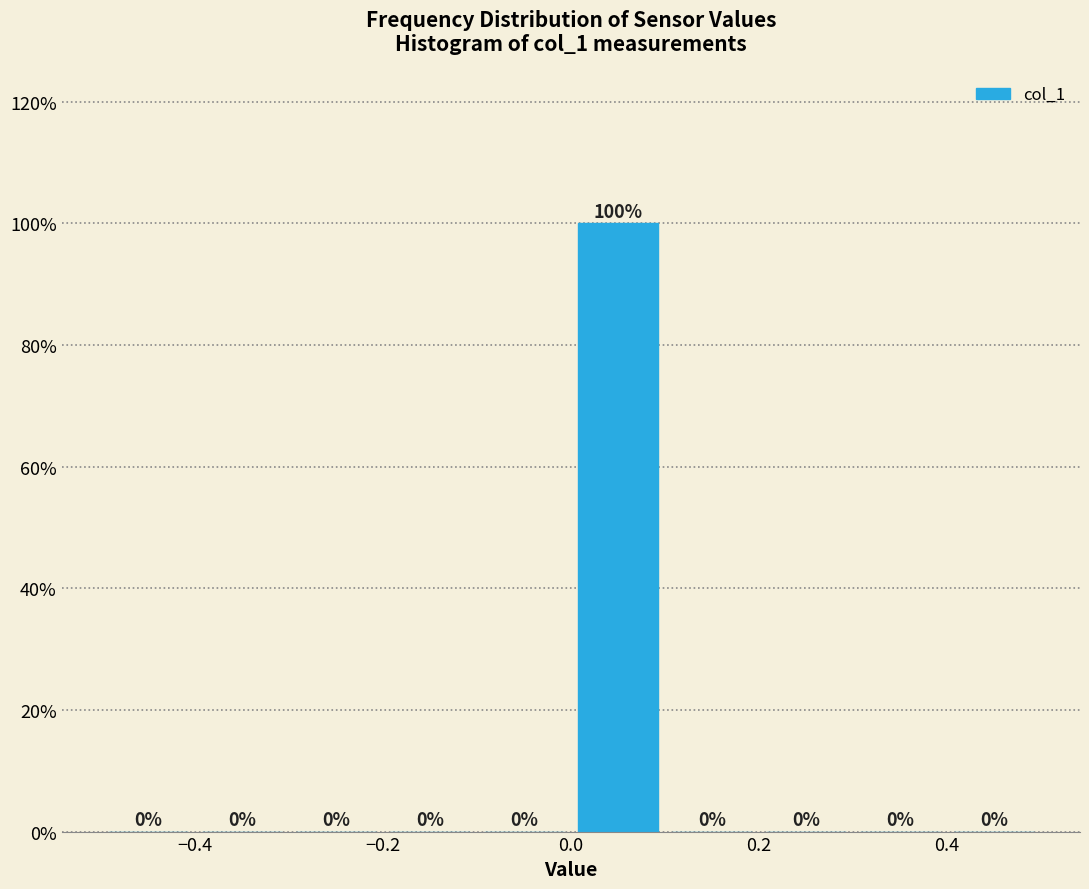

Over which range of the x-axis is the bar tallest?

0.0 to 0.1